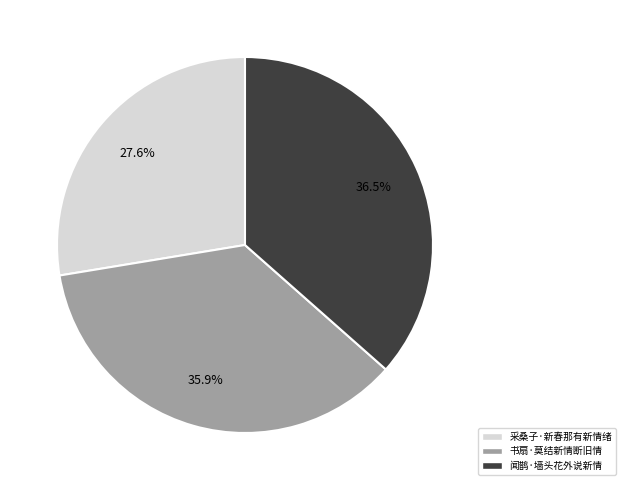

Does any single category account for the majority?

No